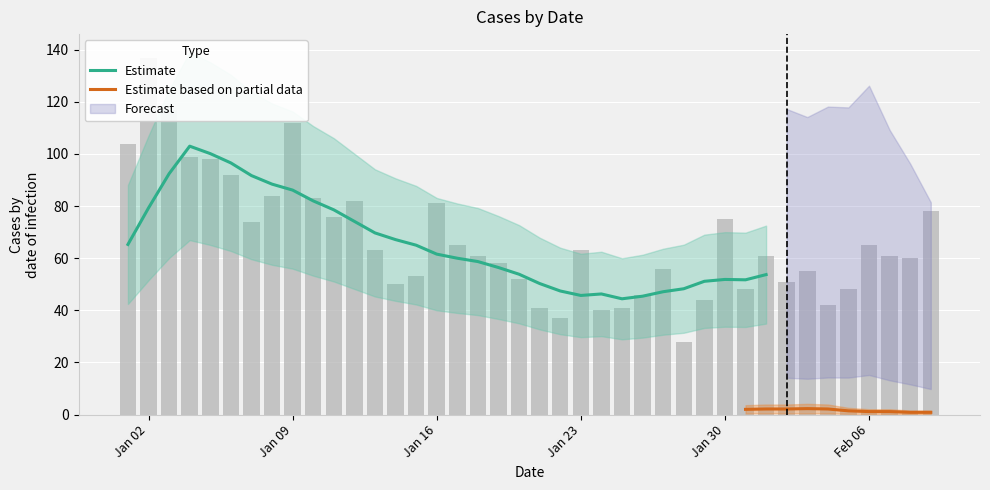

List the labels in order of value, smallest first.

2023-01-28, 2023-01-22, 2023-01-24, 2023-01-21, 2023-01-25, 2023-02-04, 2023-01-29, 2023-01-26, 2023-01-31, 2023-02-05, 2023-01-14, 2023-02-02, 2023-01-20, 2023-01-15, 2023-02-03, 2023-01-27, 2023-01-19, 2023-02-08, 2023-01-18, 2023-02-01, 2023-02-07, 2023-01-13, 2023-01-23, 2023-01-17, 2023-02-06, 2023-01-07, 2023-01-30, 2023-01-11, 2023-02-09, 2023-01-16, 2023-01-12, 2023-01-10, 2023-01-08, 2023-01-06, 2023-01-05, 2023-01-04, 2023-01-01, 2023-01-09, 2023-01-03, 2023-01-02